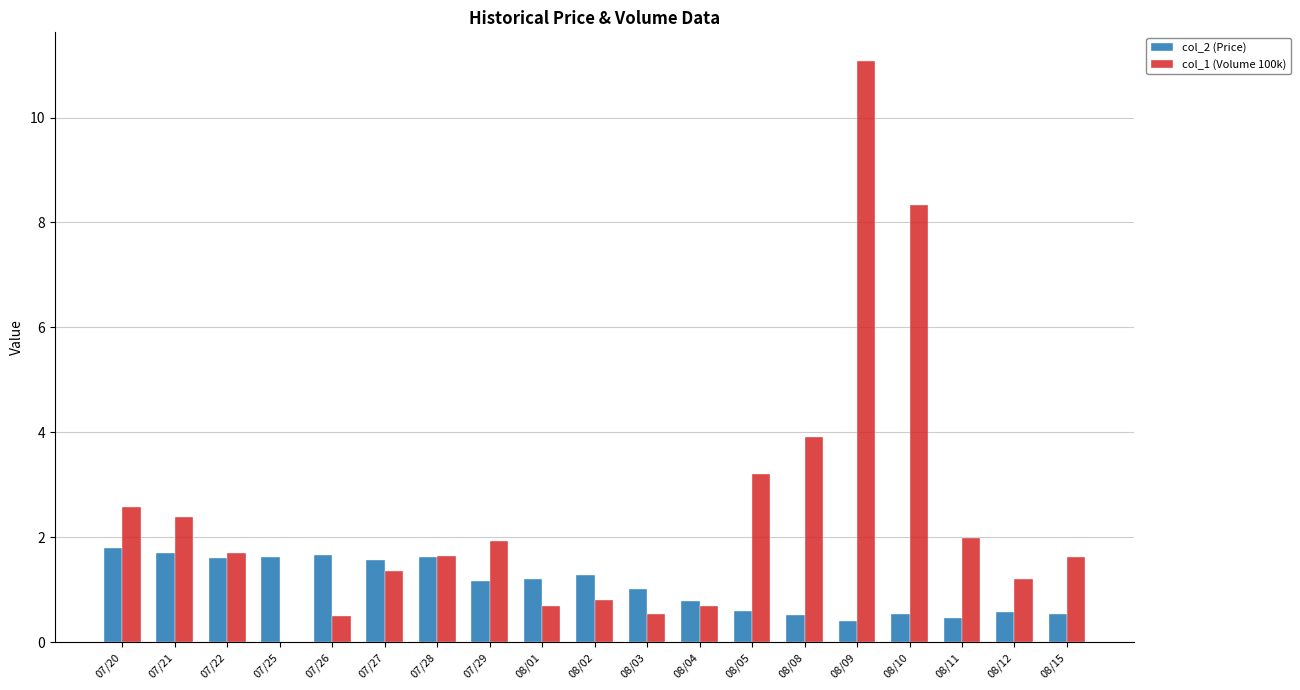

What is the highest value of the col_2 (Price) series?

1.8